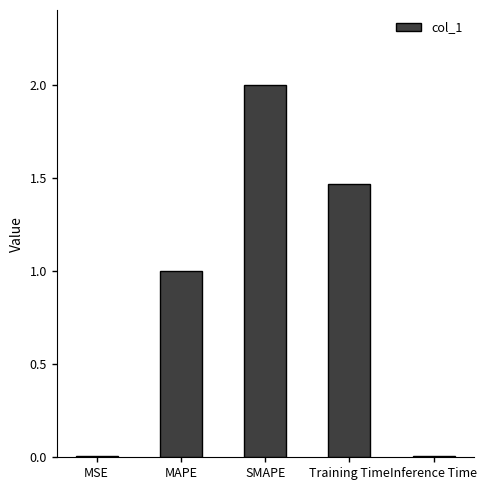

The value at Training Time is 0.8. True or false?

False